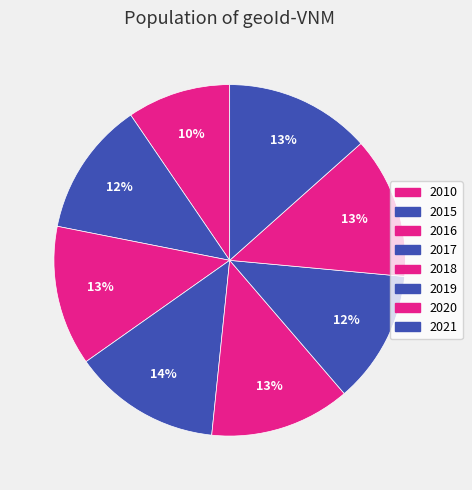

The 2016 slice represents 2% of the pie. True or false?

False